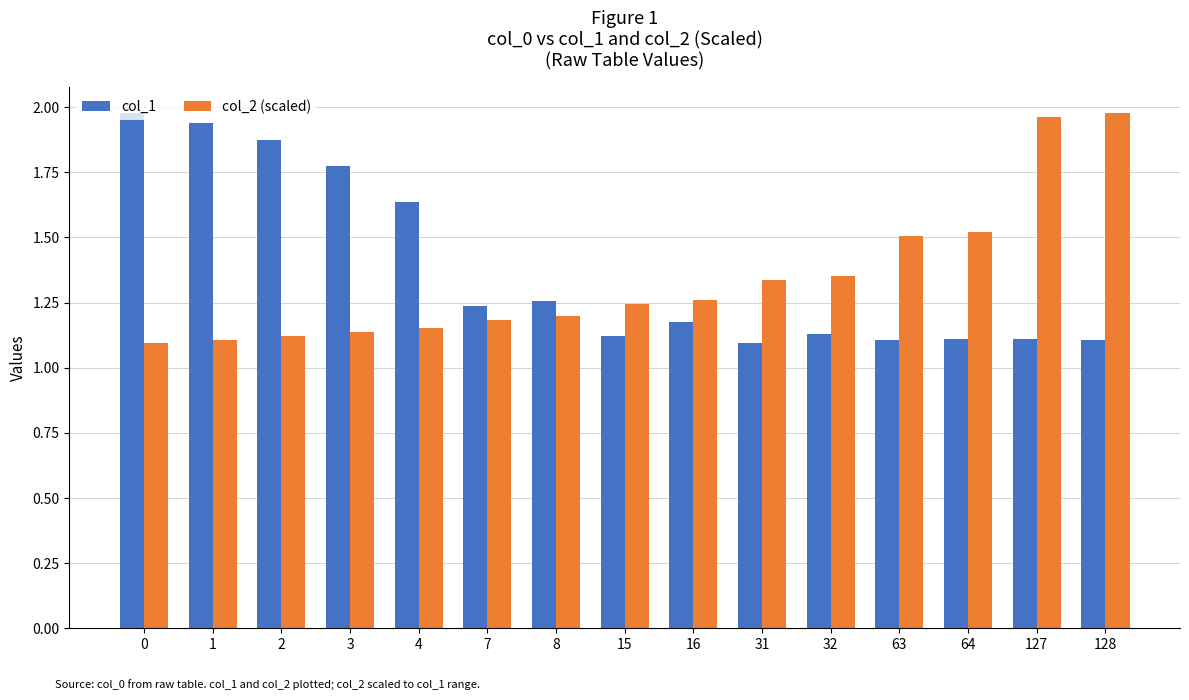

At 1, list the series in order from largest to smallest.

col_1, col_2 (scaled)